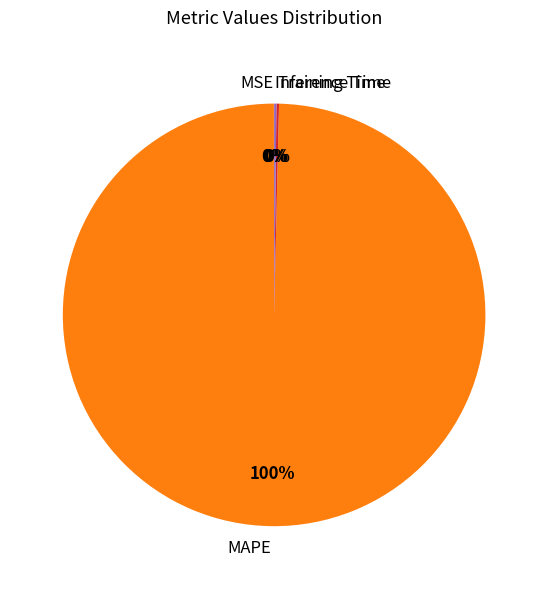

What is the largest slice in the pie chart?

MAPE